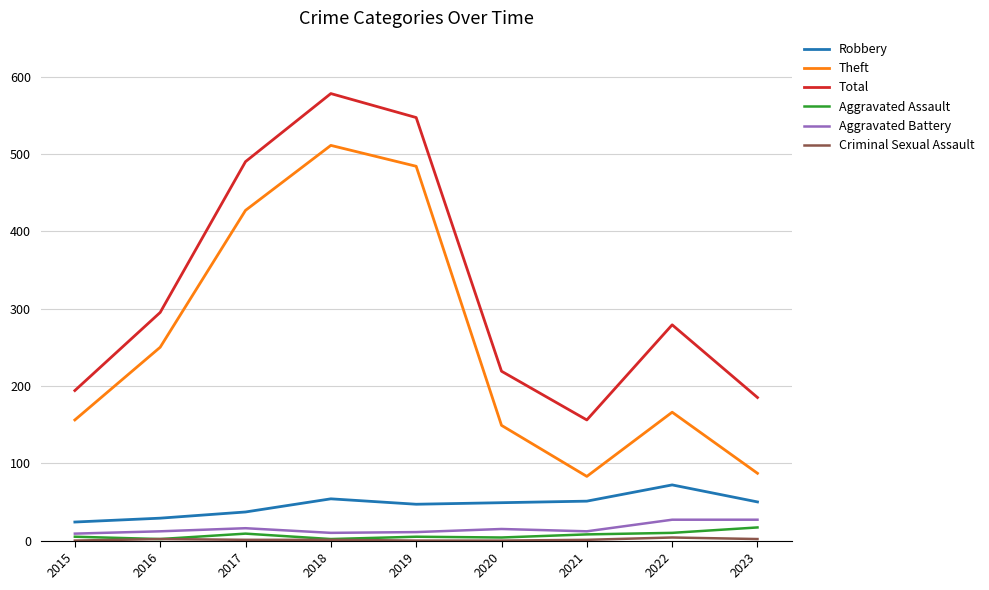

Which series has the widest spread of values?

Theft